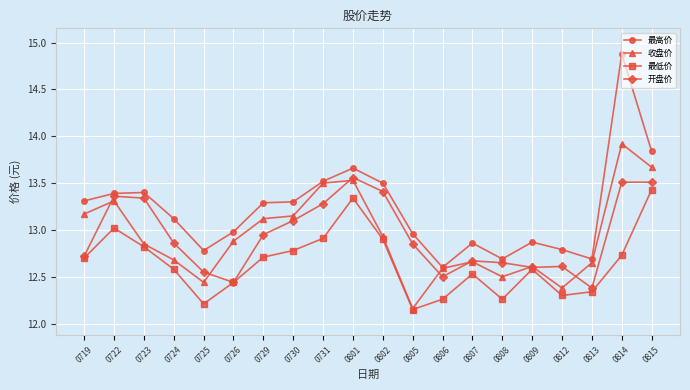

In 最低价, how many points are lower than both neighbors (excluding endpoints)?

4